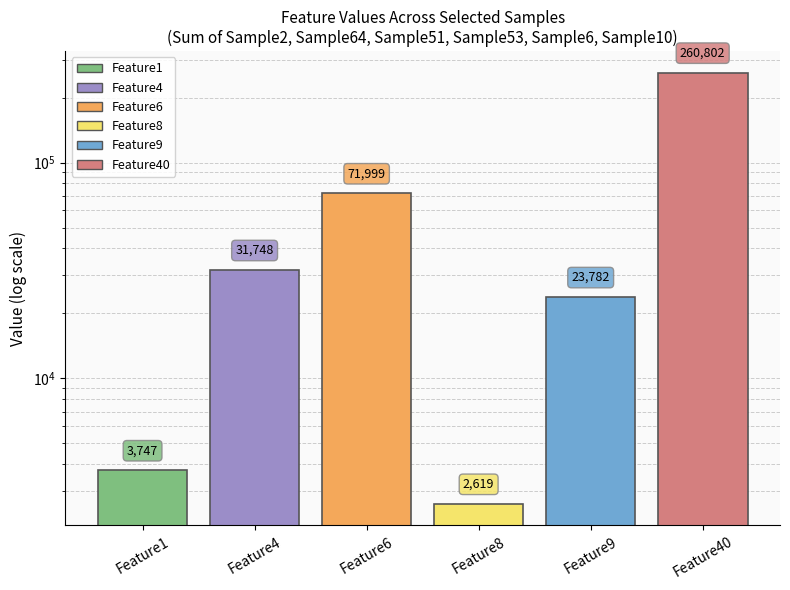

Does the chart contain any negative values?

No